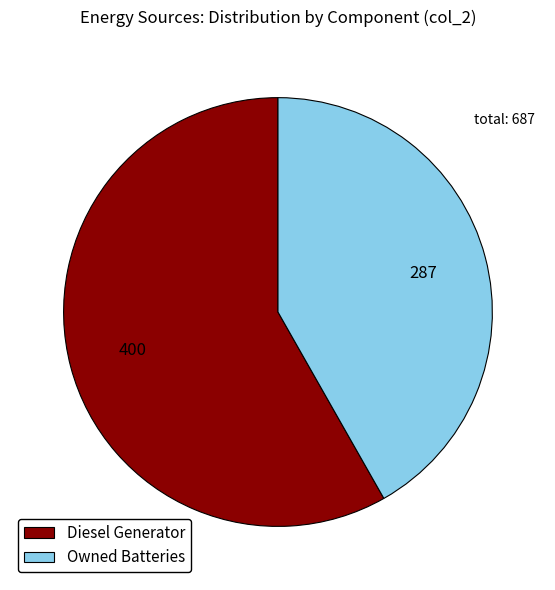

Combined, do Owned Batteries and Diesel Generator account for over 50%?

Yes